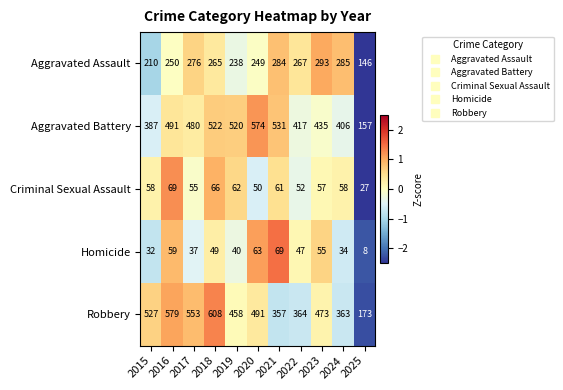

What is the difference between the highest and lowest values at 2019?

480